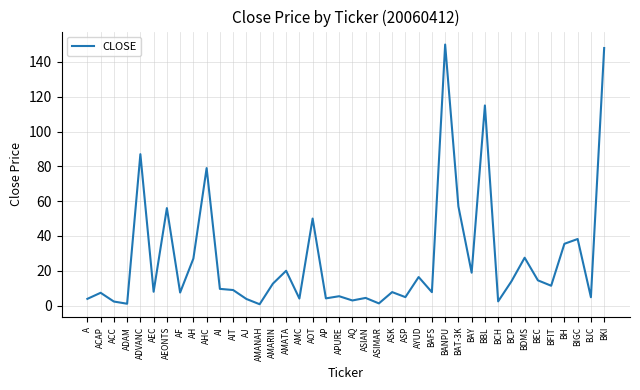

What is the approximate value at BEC?

14.5